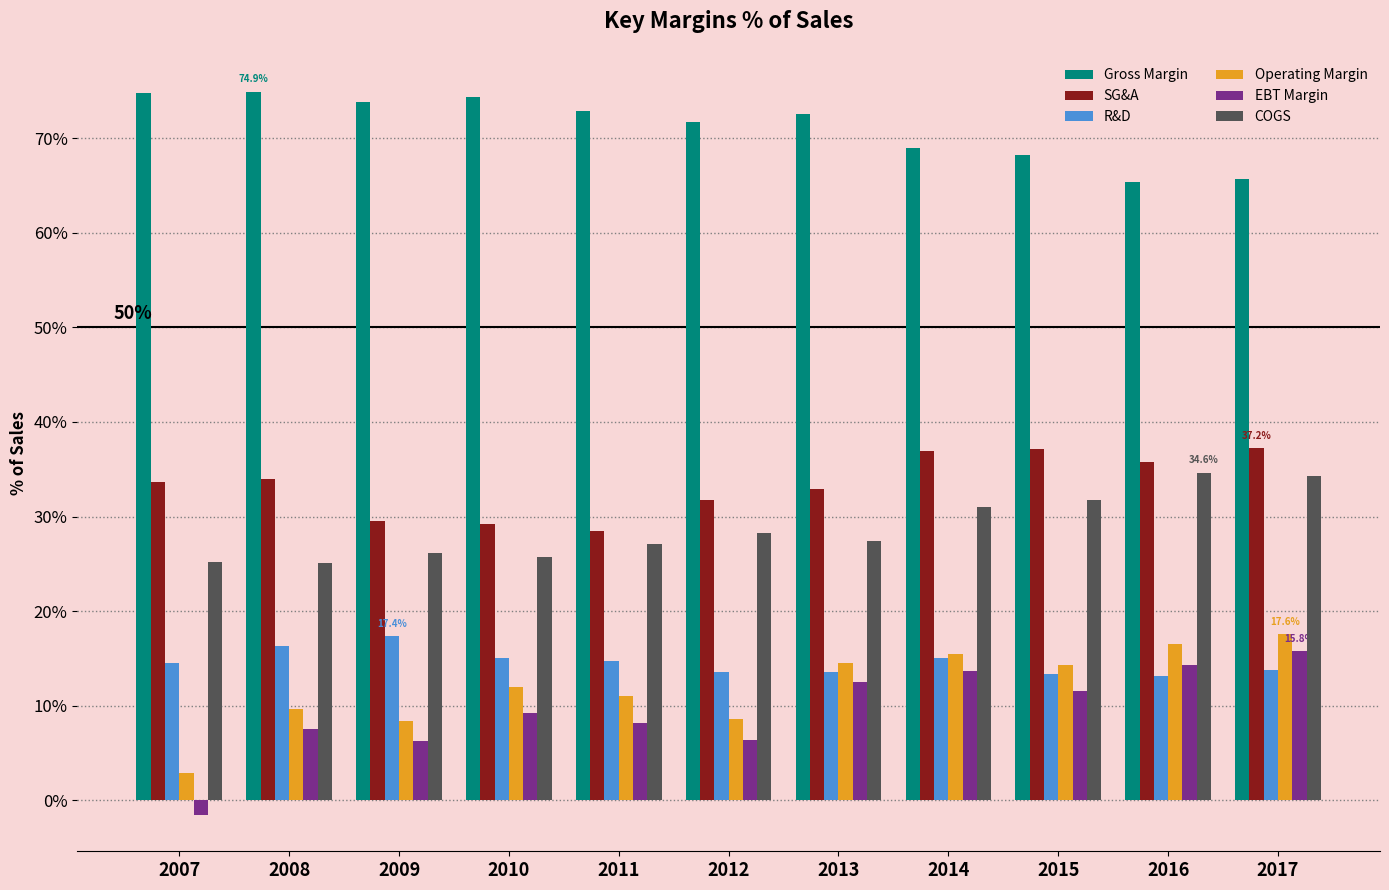

What is the highest value of the Operating Margin series?

17.6